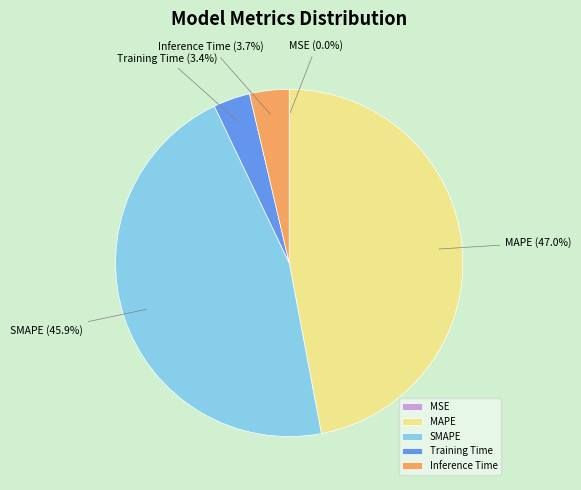

To the nearest percent, what is the average slice percentage?

20%